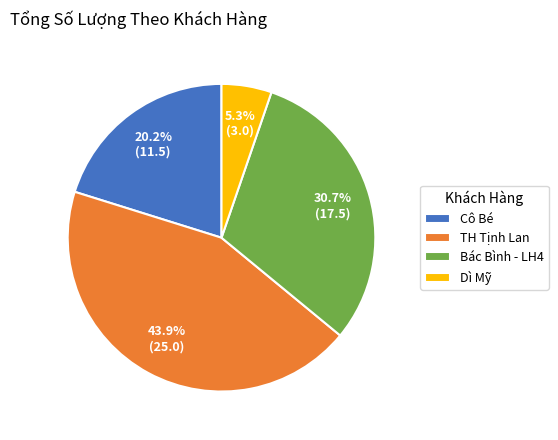

To the nearest percent, what portion does Dì Mỹ represent?

5%